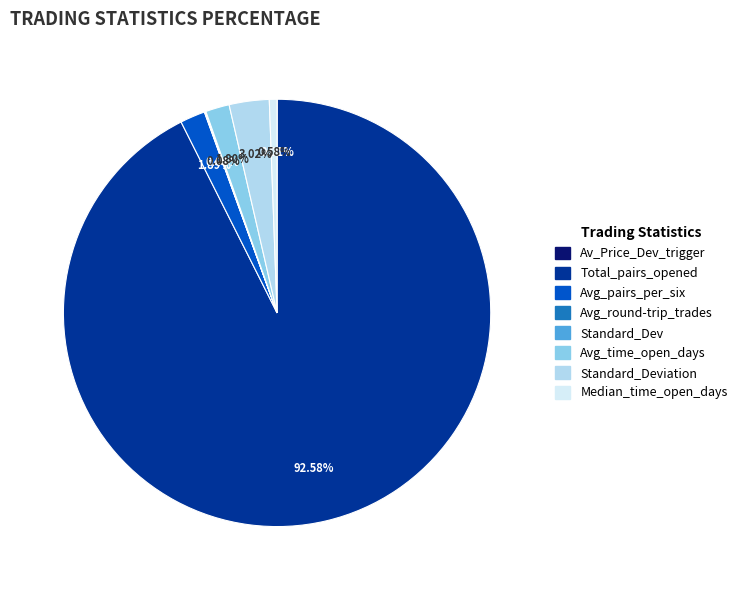

Which slice is the largest?

Total_pairs_opened